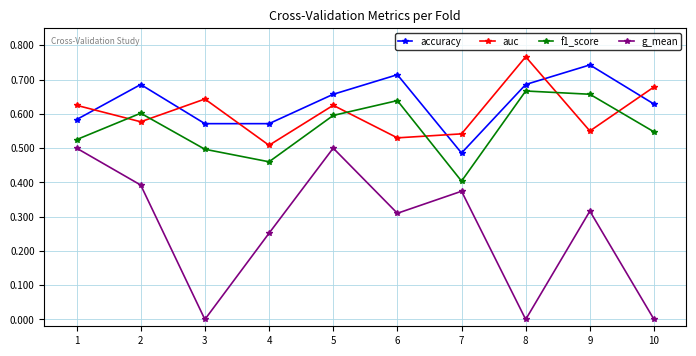

How many categories are shown in the chart?

10